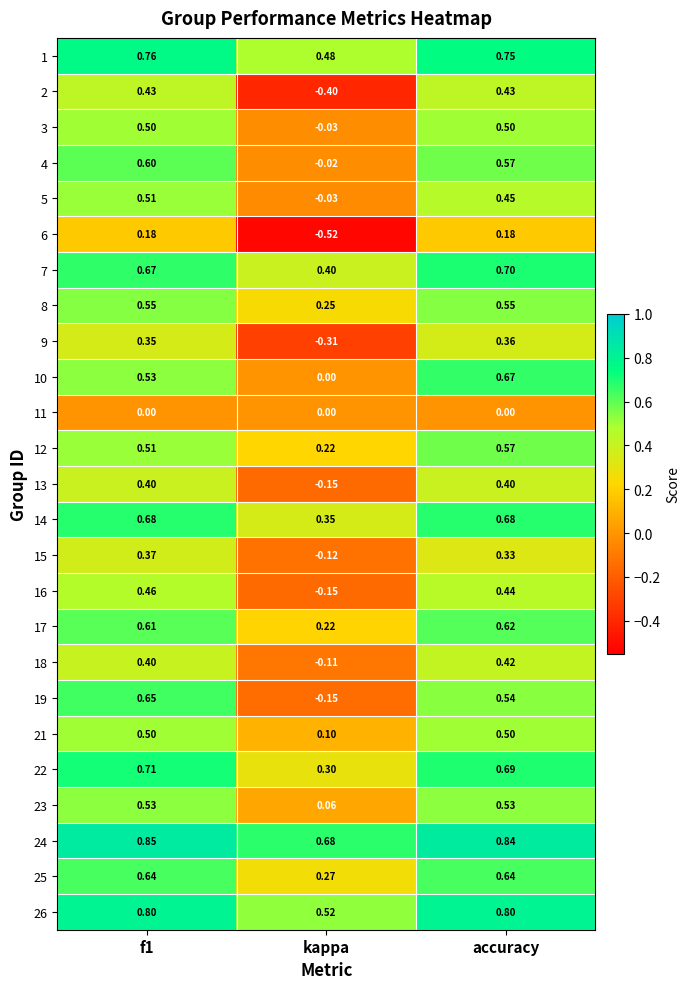

Is the value of 12 at kappa greater than the value of 17 at f1?

No